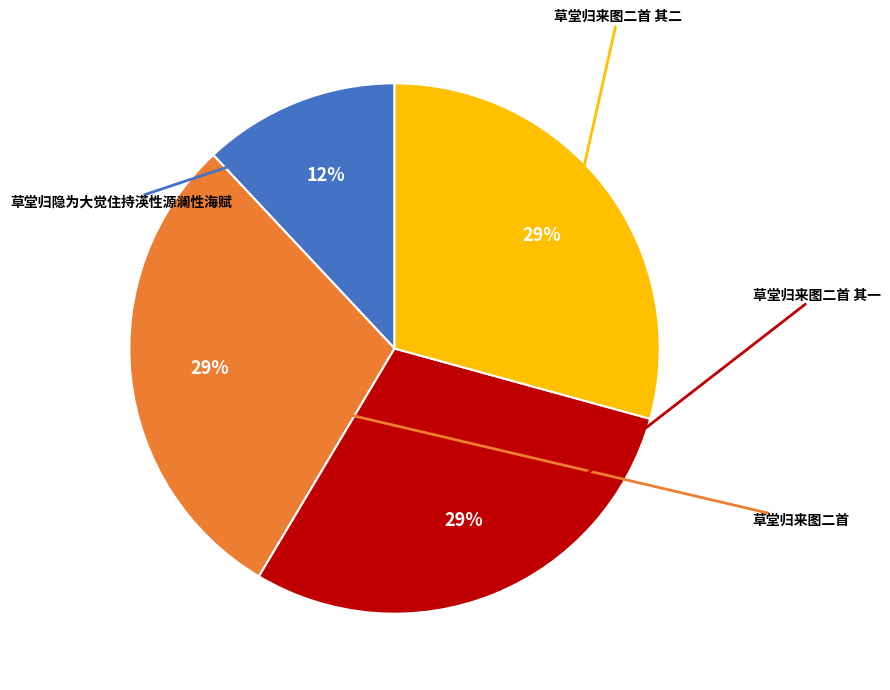

To the nearest percent, what is the difference between the largest and smallest slice percentages?

17%